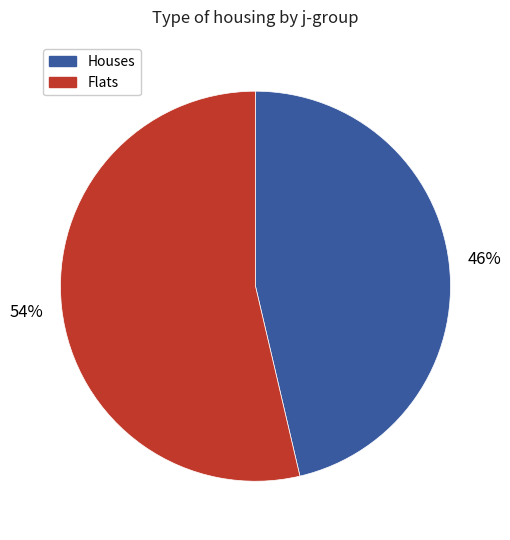

To the nearest percent, what is the average slice percentage?

50%